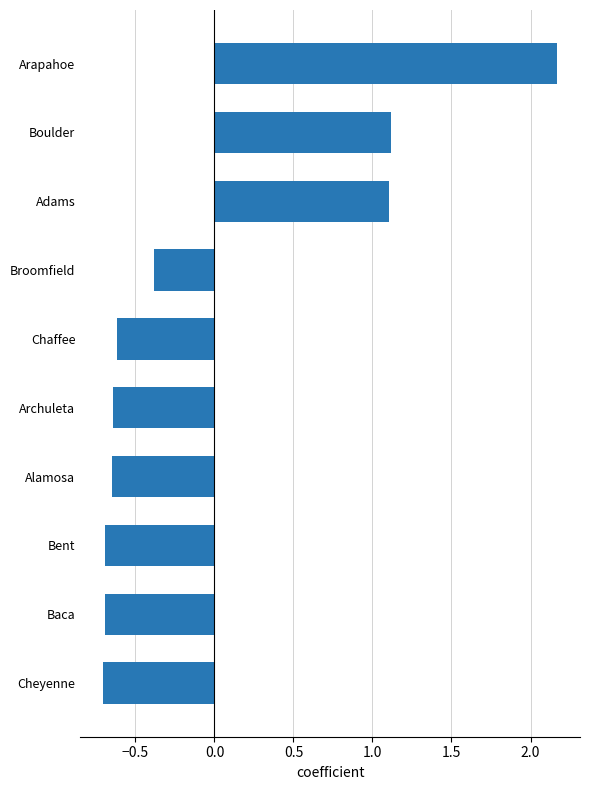

Where is the data nearest to the value 0?

Broomfield